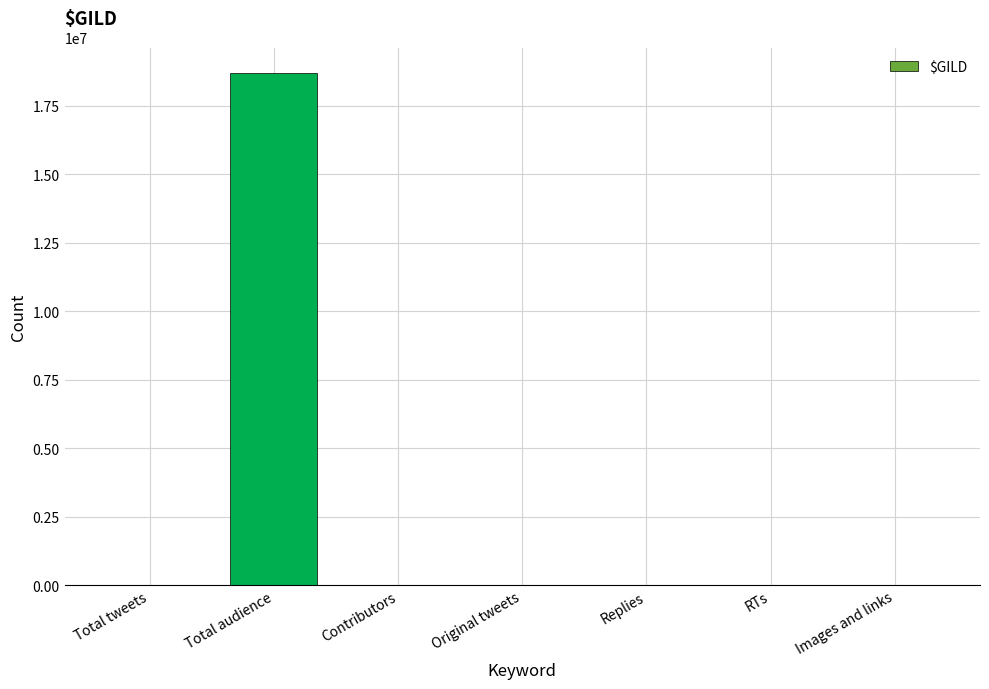

True or false: the data shows 16146 at Total tweets.

True